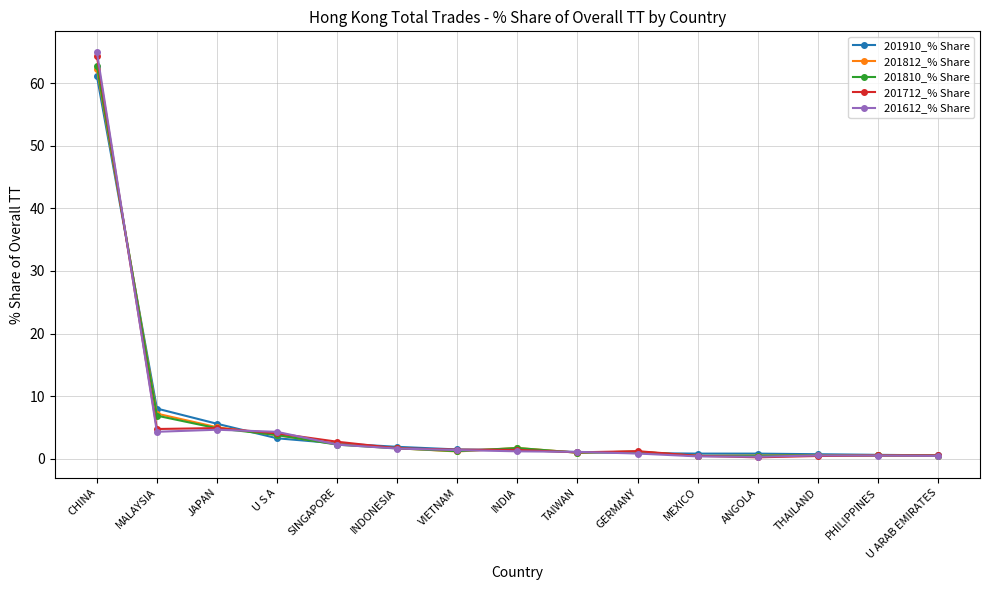

Is it true that 201712_% Share equals 4.9 at JAPAN?

True